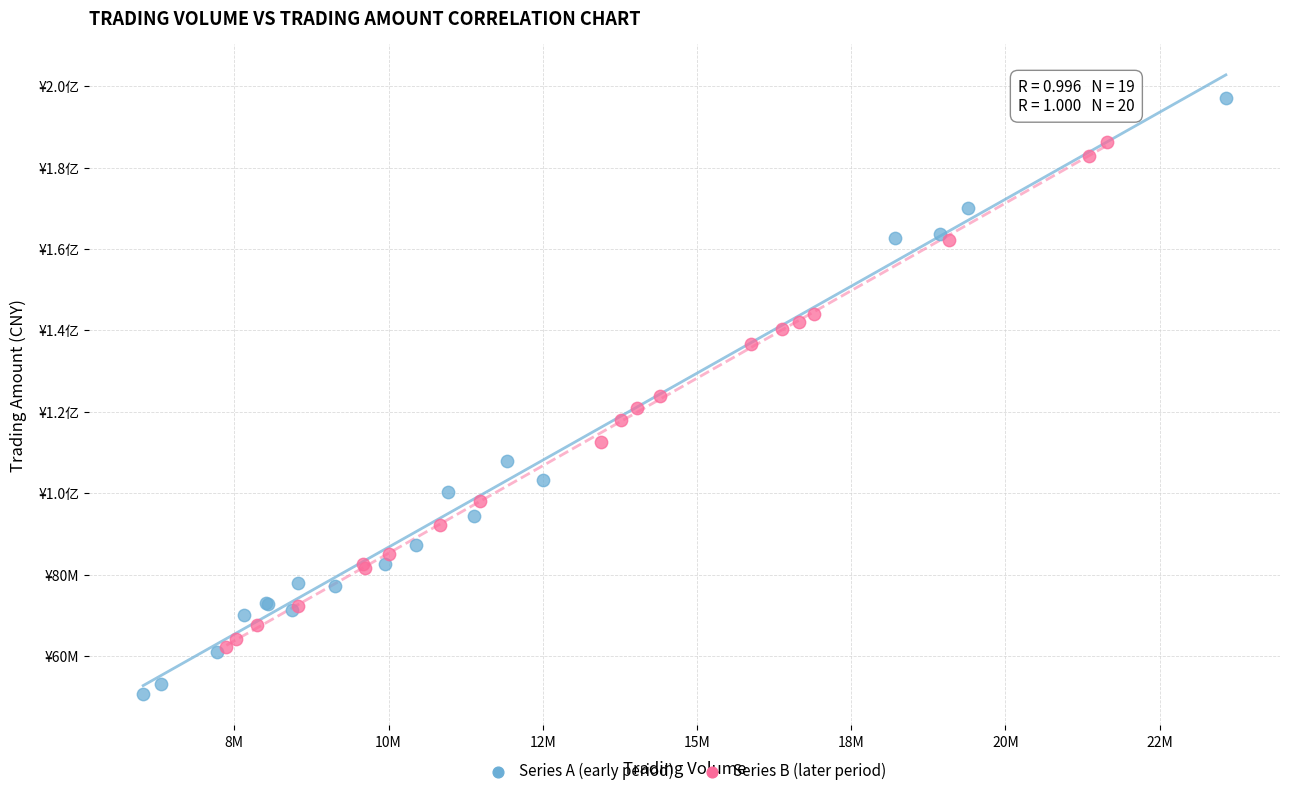

What are all the series names shown in the legend?

Series A (early period), Series B (later period)